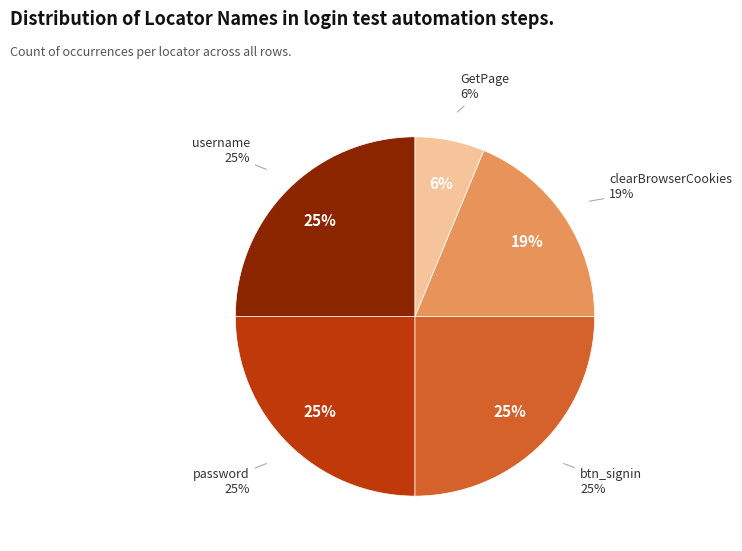

Rank the categories by value from lowest to highest.

GetPage, clearBrowserCookies, username, password, btn_signin